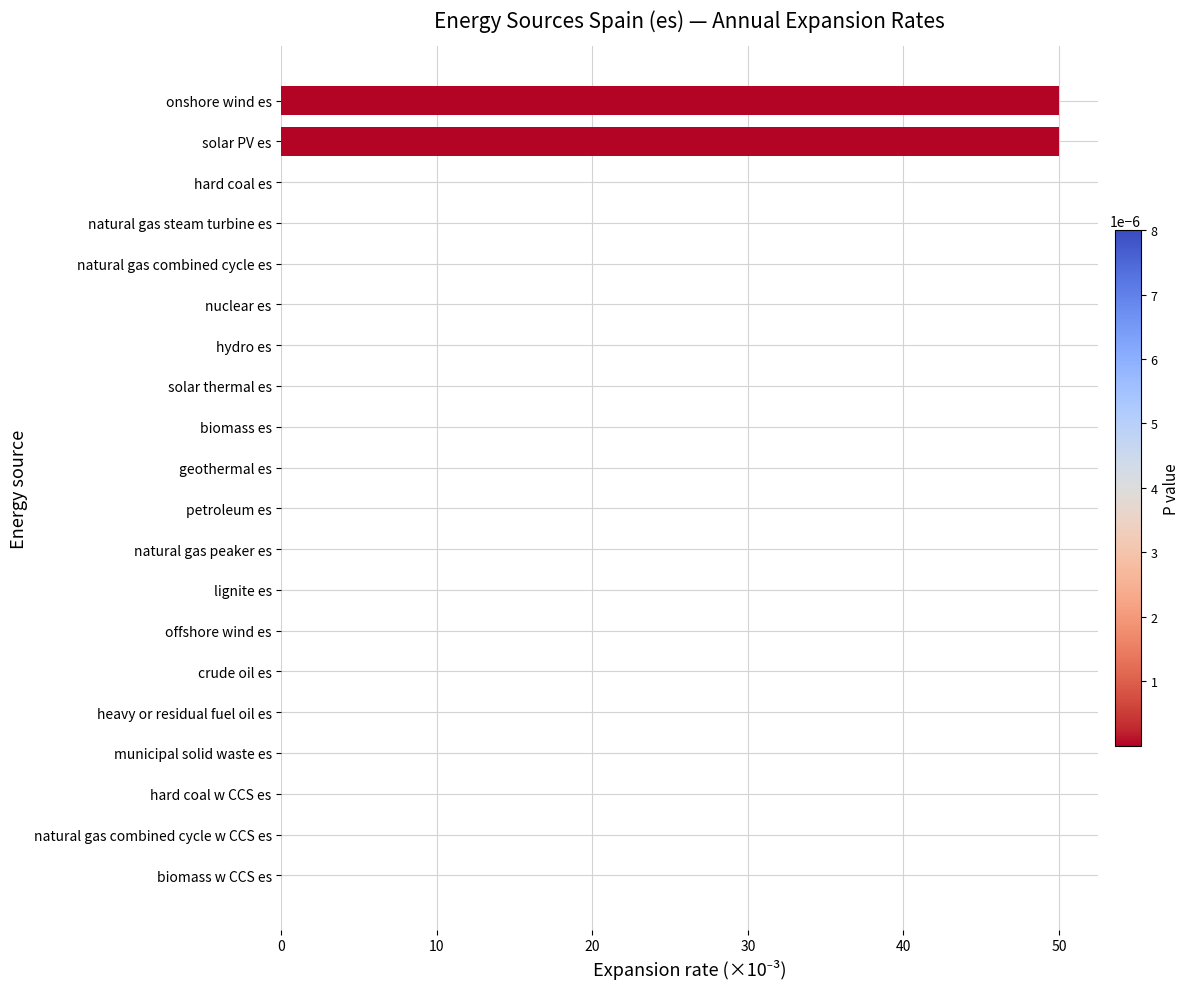

Are the bars grouped side by side (vs. stacked)?

No